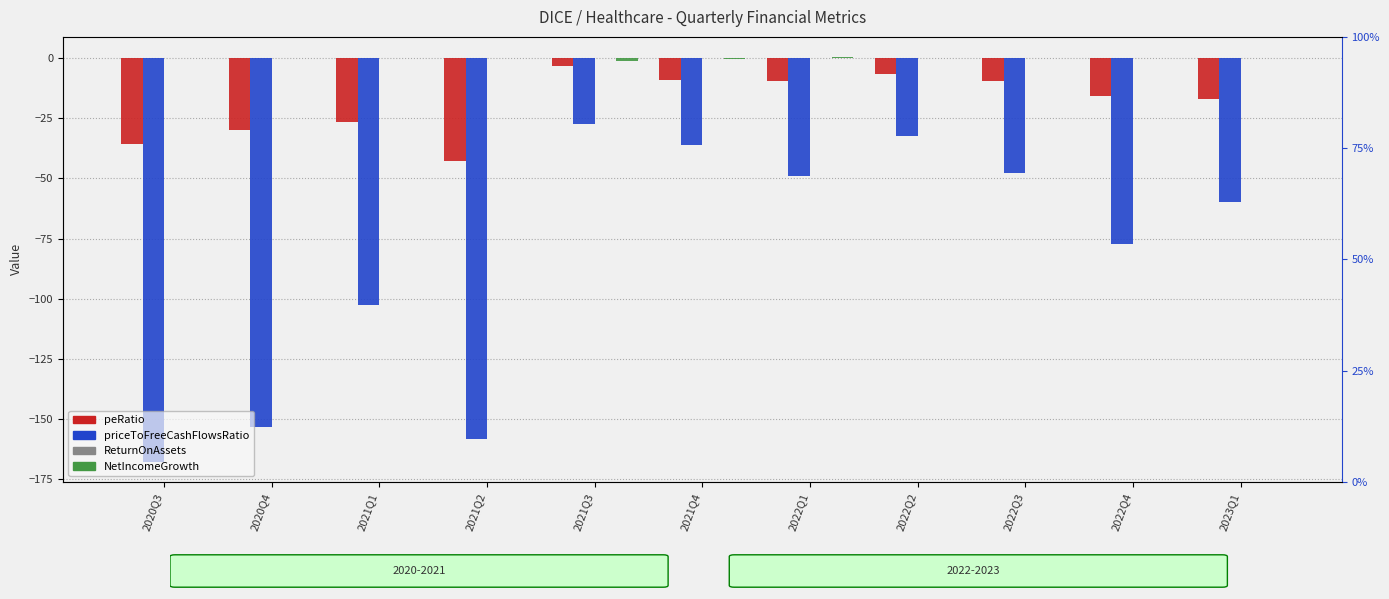

What value does the peRatio series have at 2021Q1?

-26.6